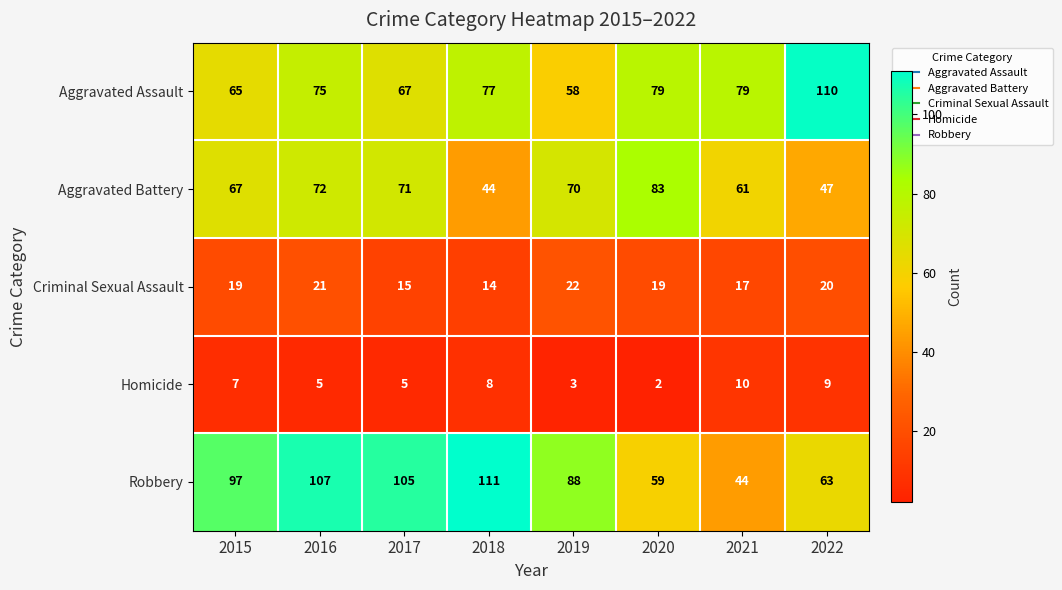

What is the difference between the maximum and minimum values in the Aggravated Battery series?

39